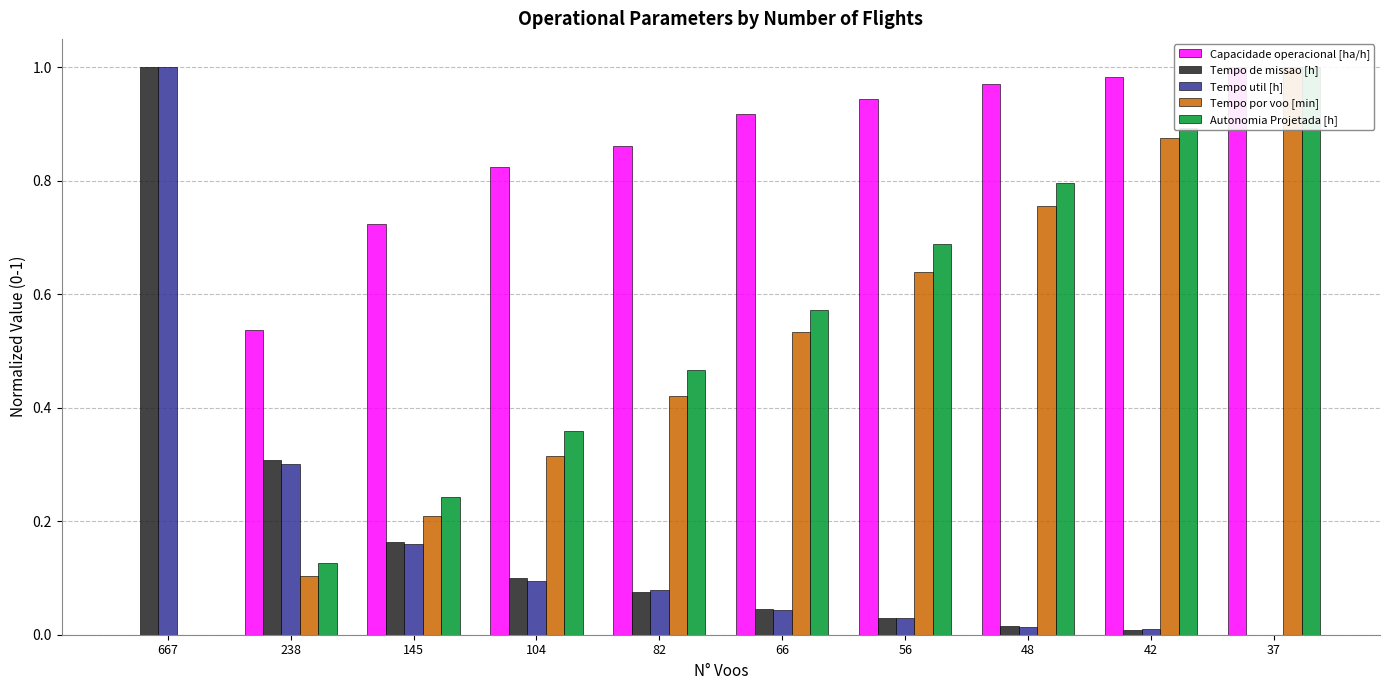

What is the highest value of the Tempo de missao [h] series?

1.0